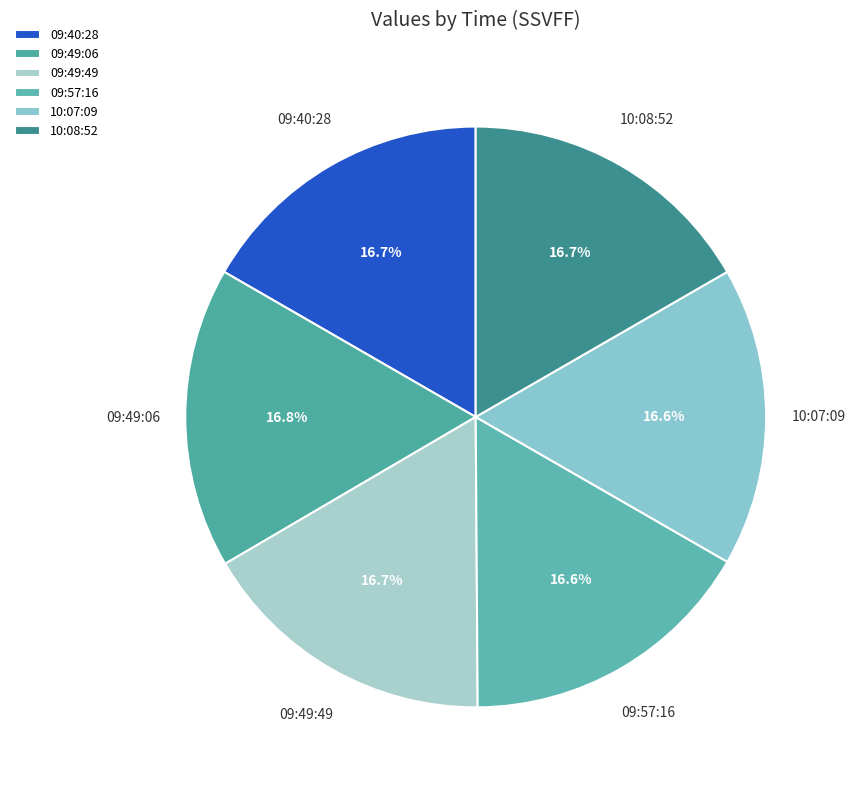

Does any single category account for the majority?

No